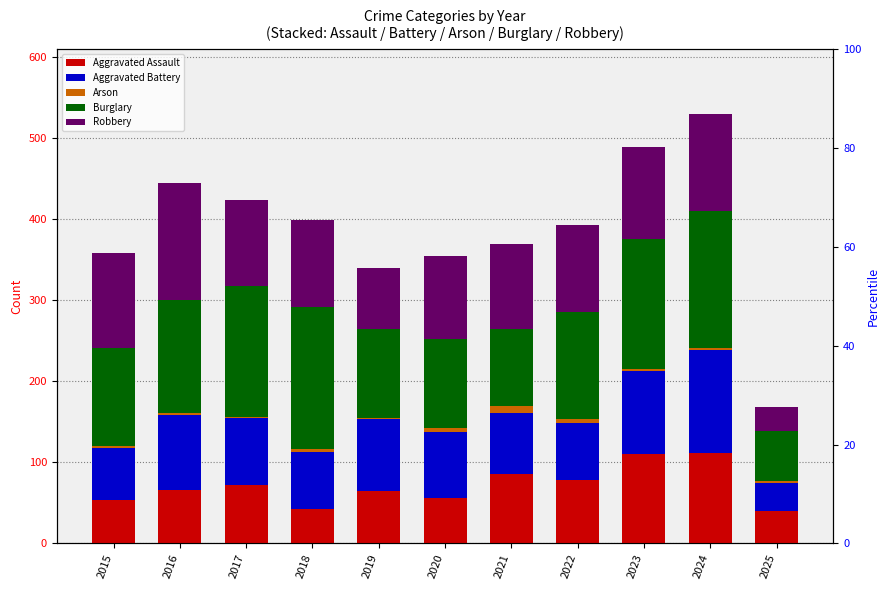

How many values in the Aggravated Assault series are below 66?

5